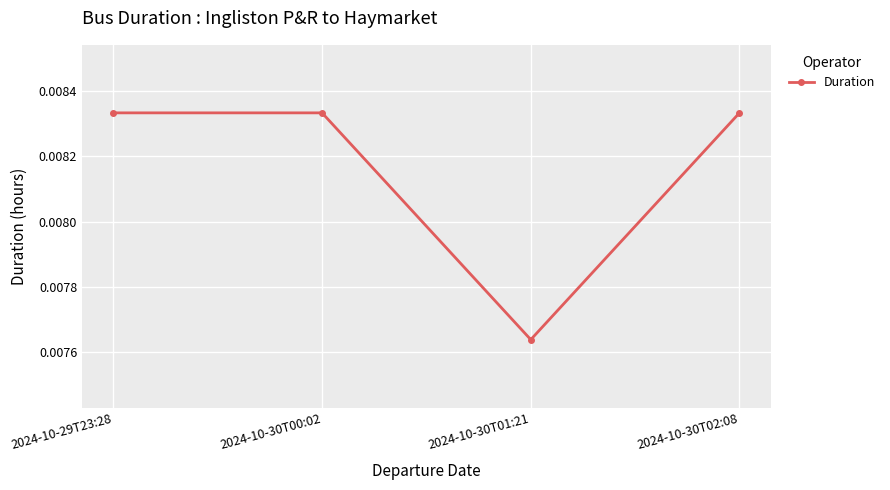

Which has a higher value, 2024-10-30T01:21 or 2024-10-30T00:02?

2024-10-30T00:02